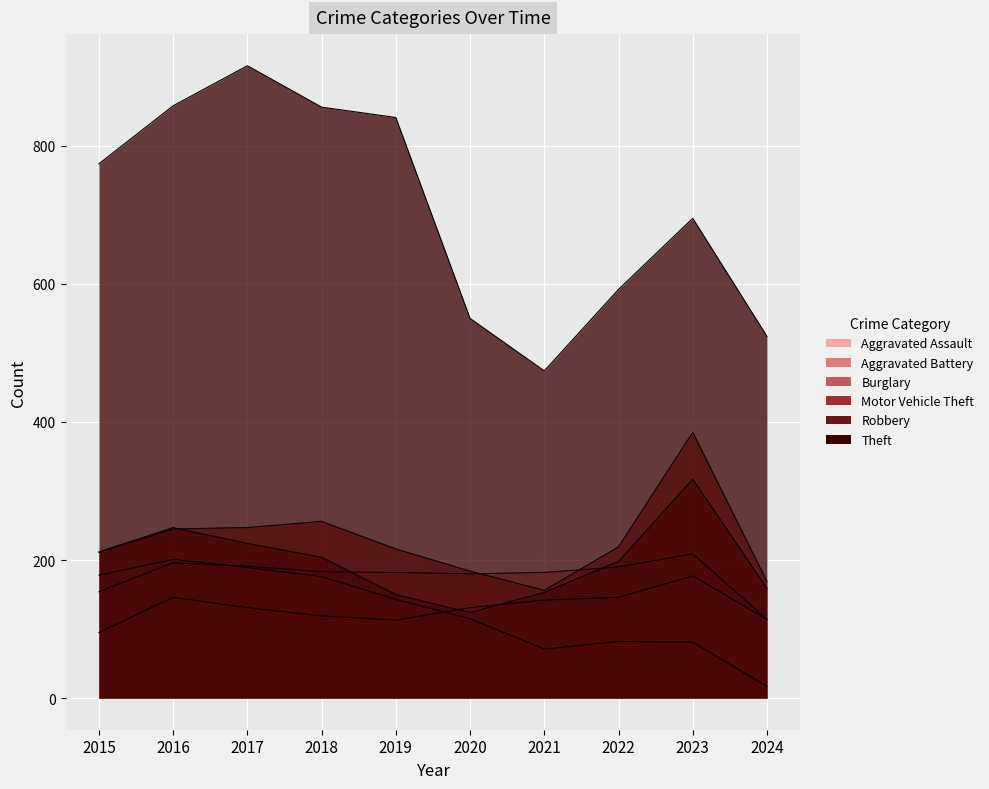

What is the total value across all series at 2015?

1624